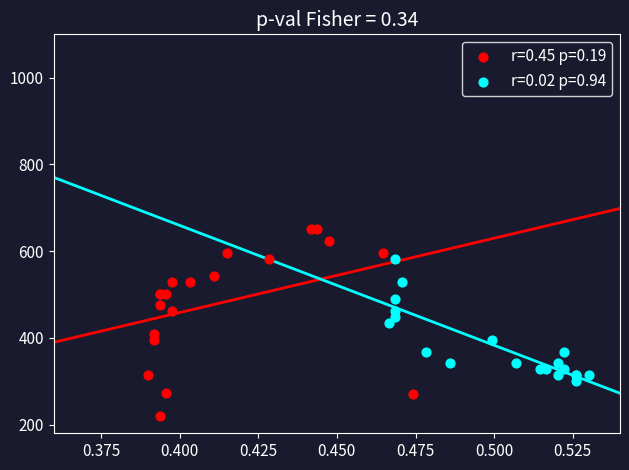

Which series reaches the maximum Y coordinate?

r=0.45 p=0.19